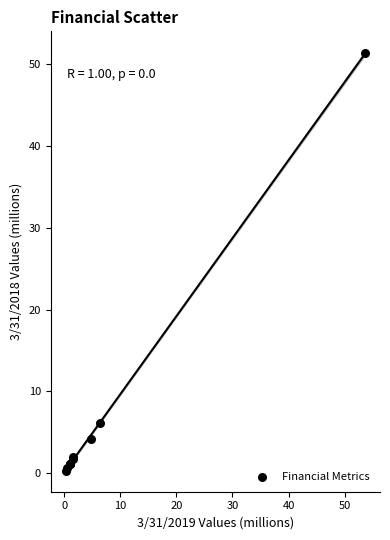

What Y value in the scatter plot is closest to 25?

6.1